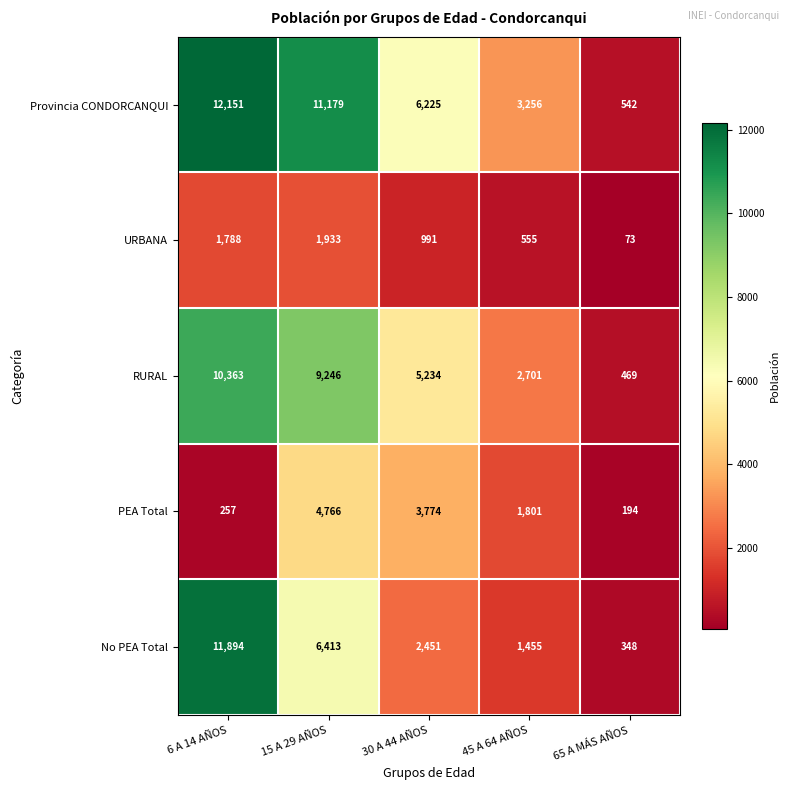

True or false: URBANA has a value of 33 at 65 A MÁS AÑOS.

False